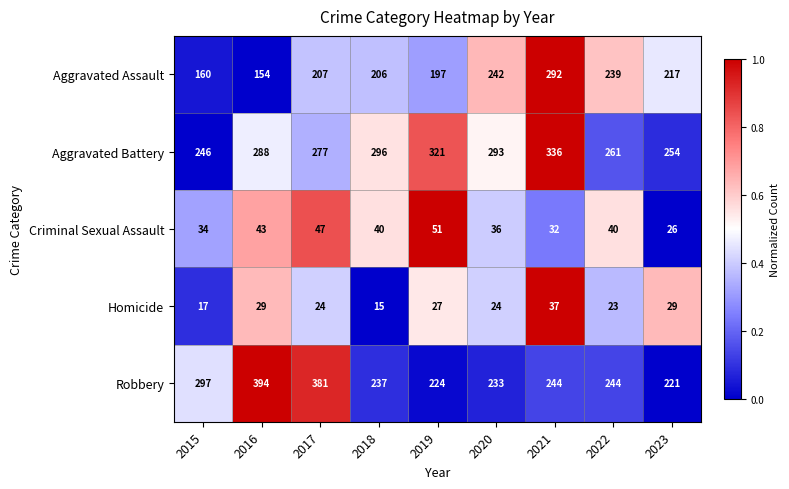

What is the difference between the second highest and second lowest values in the Robbery series?

157